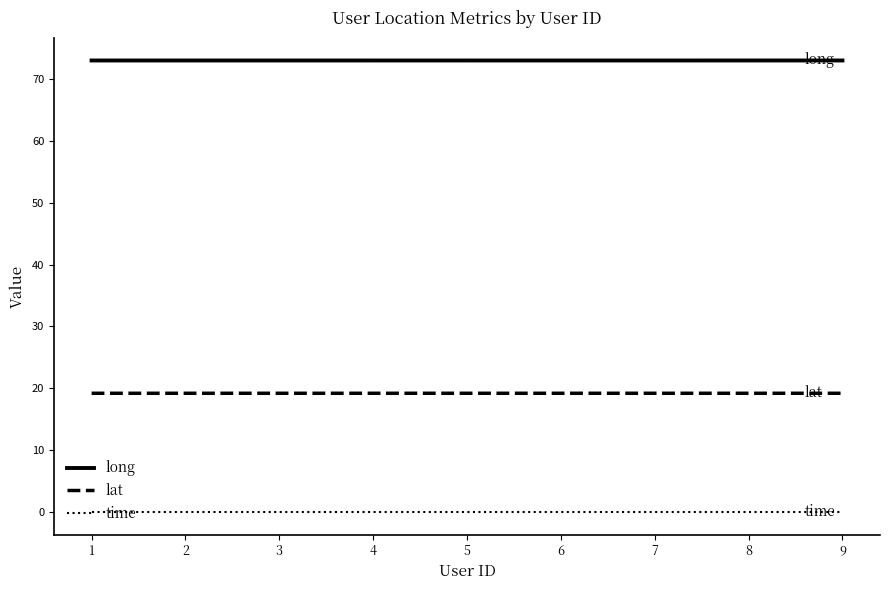

What is the lowest value of the long series?

73.0